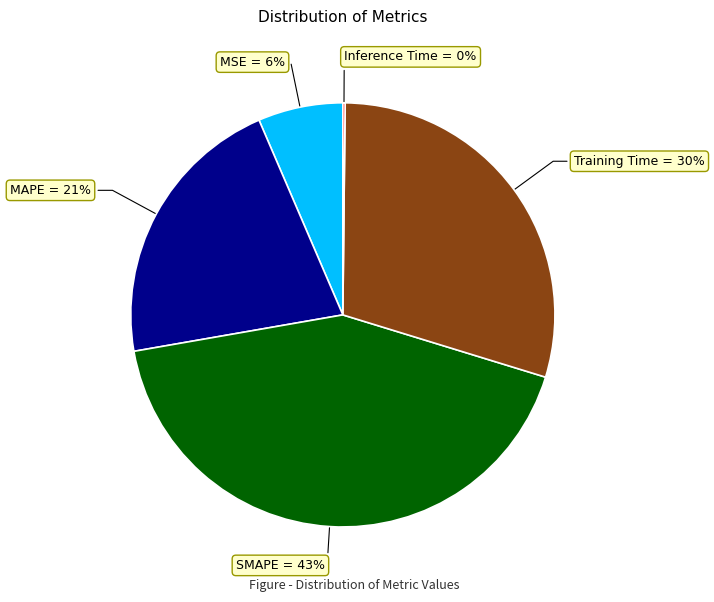

Does MSE represent more than half of the total?

No